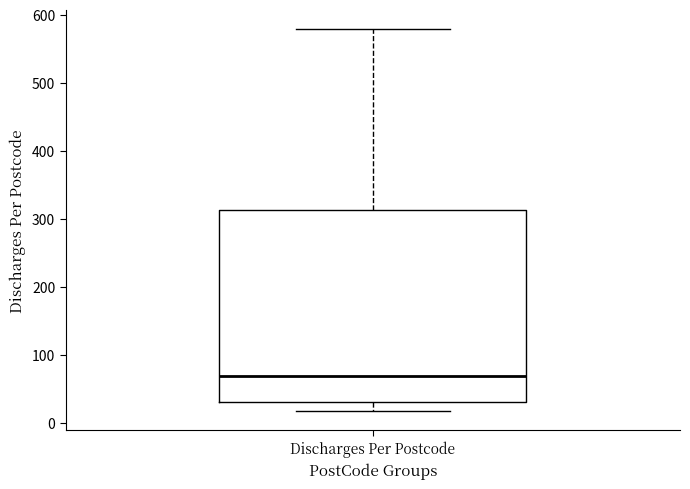

Read this box plot against the y-axis: the position of the median line, the range covered by the box, and the ends of both whiskers. The values are not printed on the chart, so give them approximately, as read against the axis.

median 70, box 30 to 310, whiskers 20 to 580